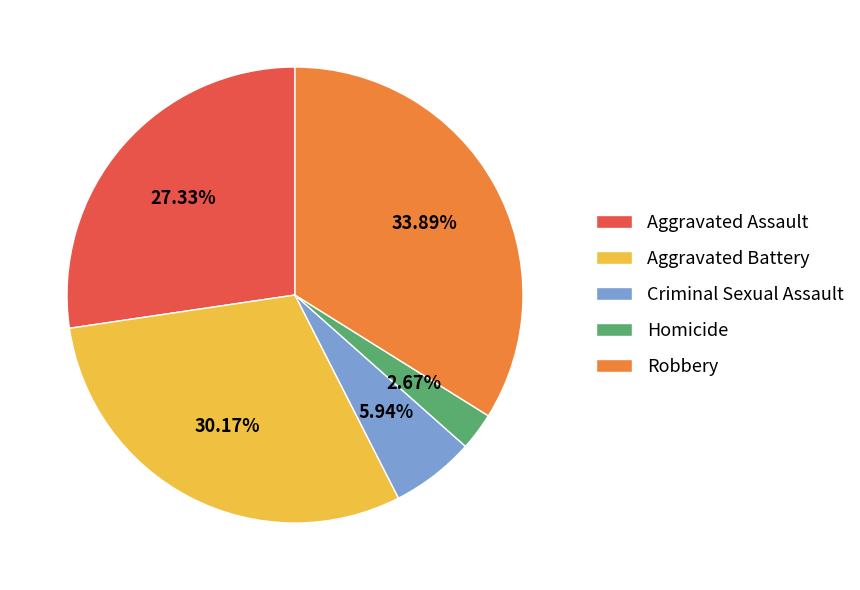

Count the number of slices in the pie.

5